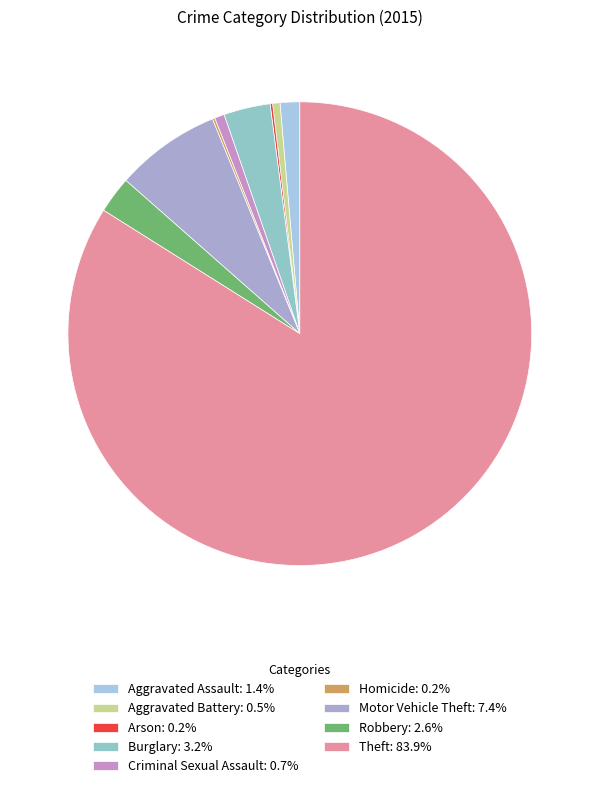

Approximately how many times larger is the value at Criminal Sexual Assault: 0.7% compared to Robbery: 2.6%?

0.3